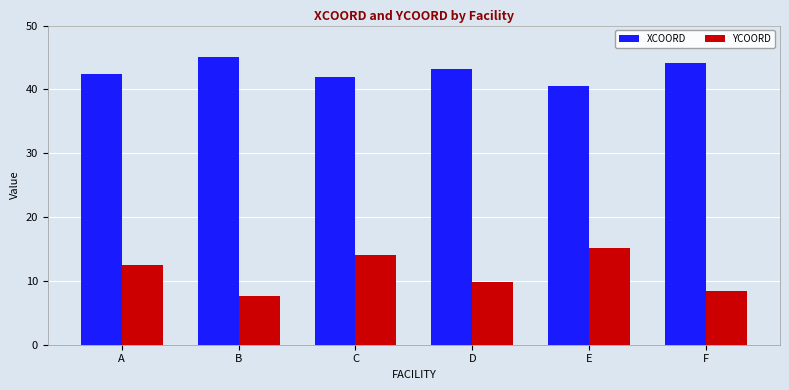

Reading right to left, extract all data points from this chart.

XCOORD: F=44.2	E=40.6	D=43.2	C=41.9	B=45.1	A=42.4
YCOORD: F=8.4	E=15.1	D=9.9	C=14.0	B=7.7	A=12.5